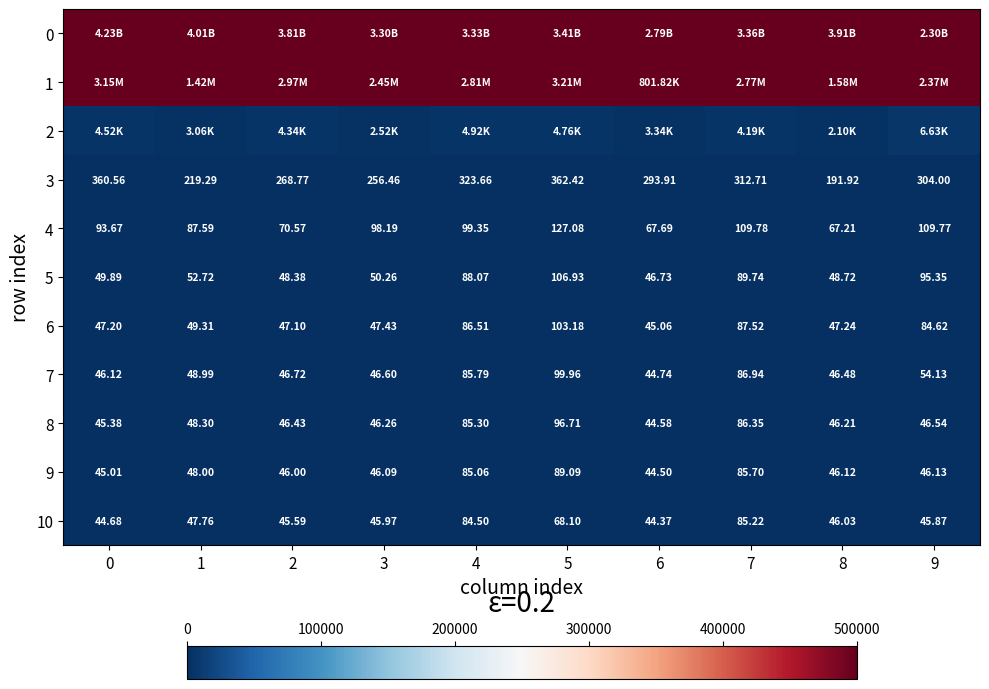

At which label does 2 reach its peak?

9